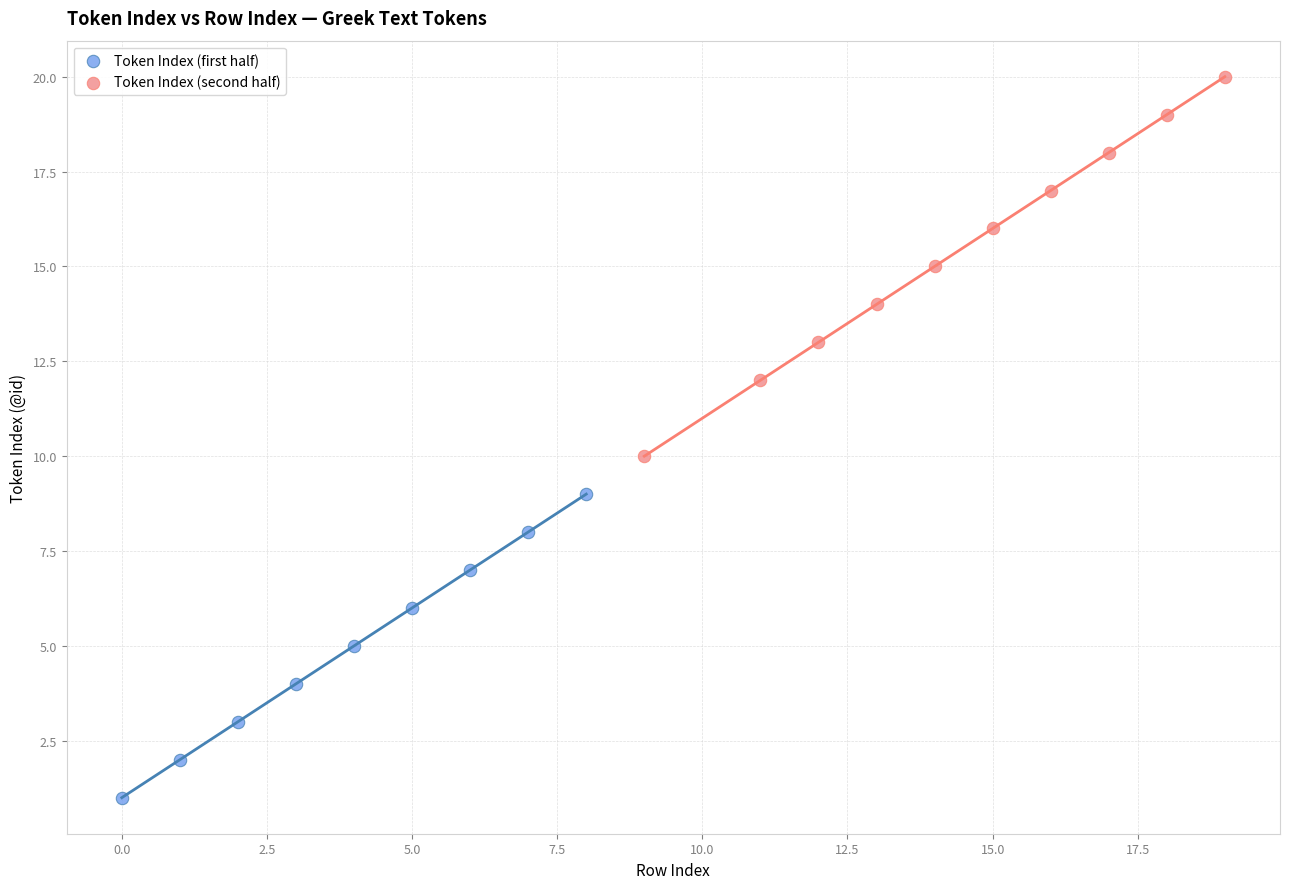

Which series has the largest Y range (max minus min)?

Token Index (second half)